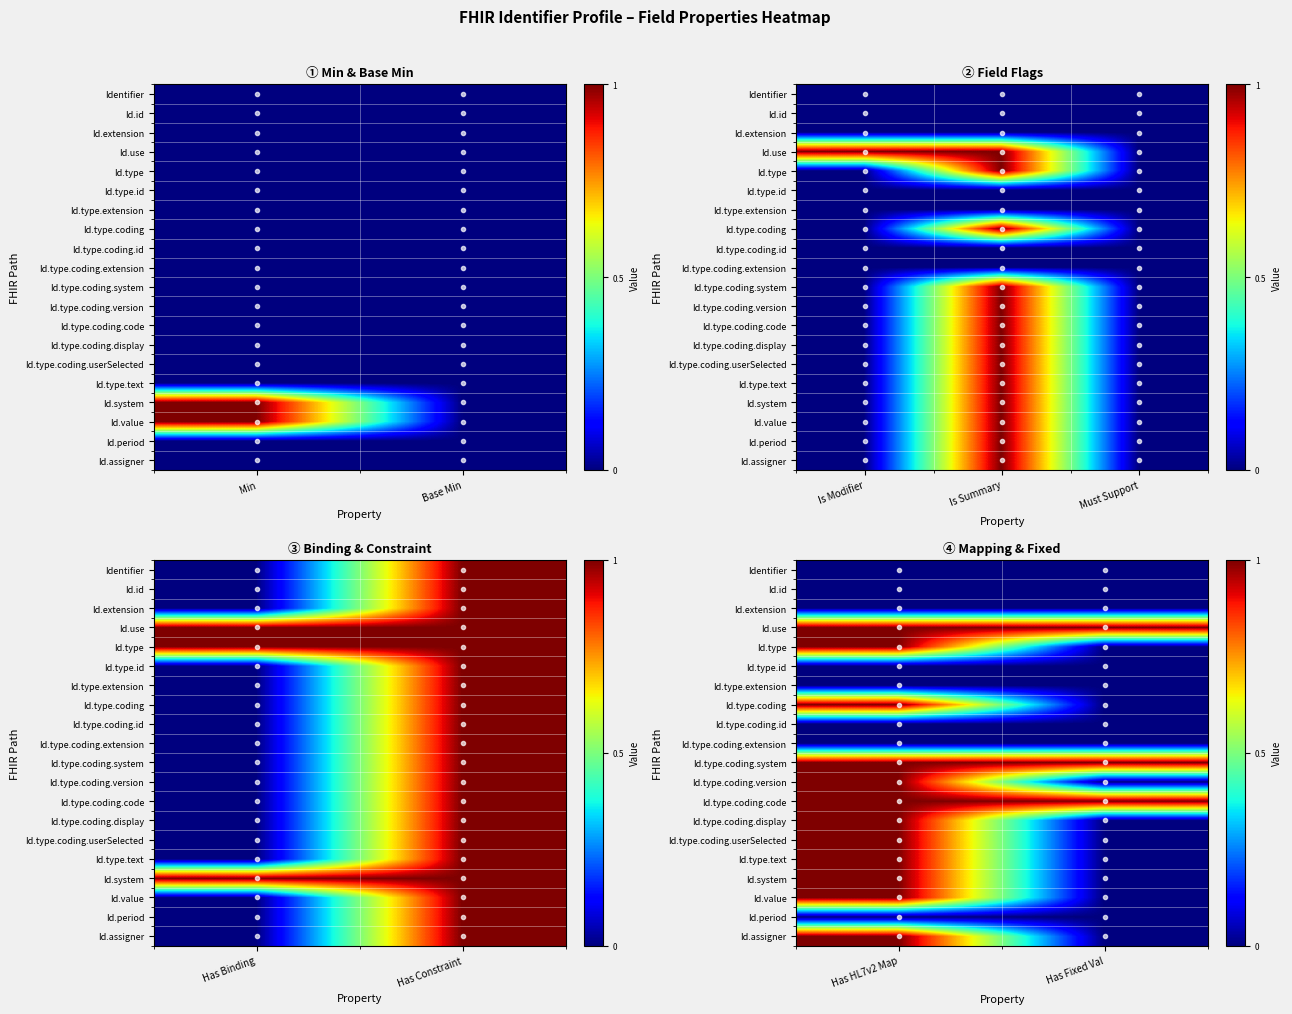

Rank the series at Has HL7v2 Map from lowest to highest value.

Identifier, Id.id, Id.extension, Id.type.id, Id.type.extension, Id.type.coding.id, Id.type.coding.extension, Id.period, Id.use, Id.type, Id.type.coding, Id.type.coding.system, Id.type.coding.version, Id.type.coding.code, Id.type.coding.display, Id.type.coding.userSelected, Id.type.text, Id.system, Id.value, Id.assigner